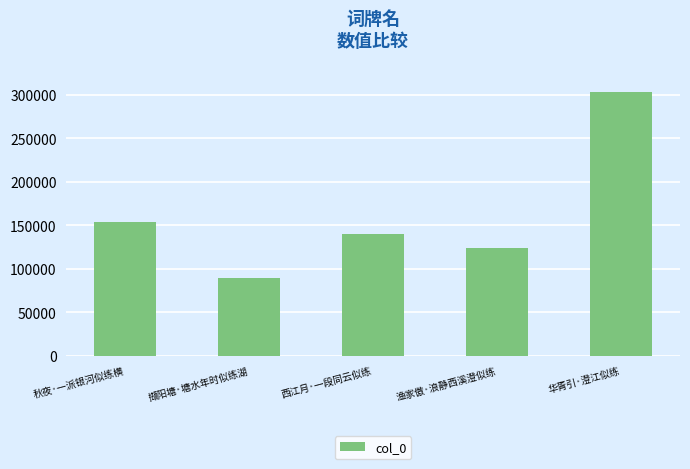

Reading right to left, list all the values displayed in this chart.

华胥引·澄江似练=302945	渔家傲·浪静西溪澄似练=124309	西江月·一段同云似练=139626	撷阳塘·塘水年时似练湖=89212	秋夜·一派银河似练横=154094